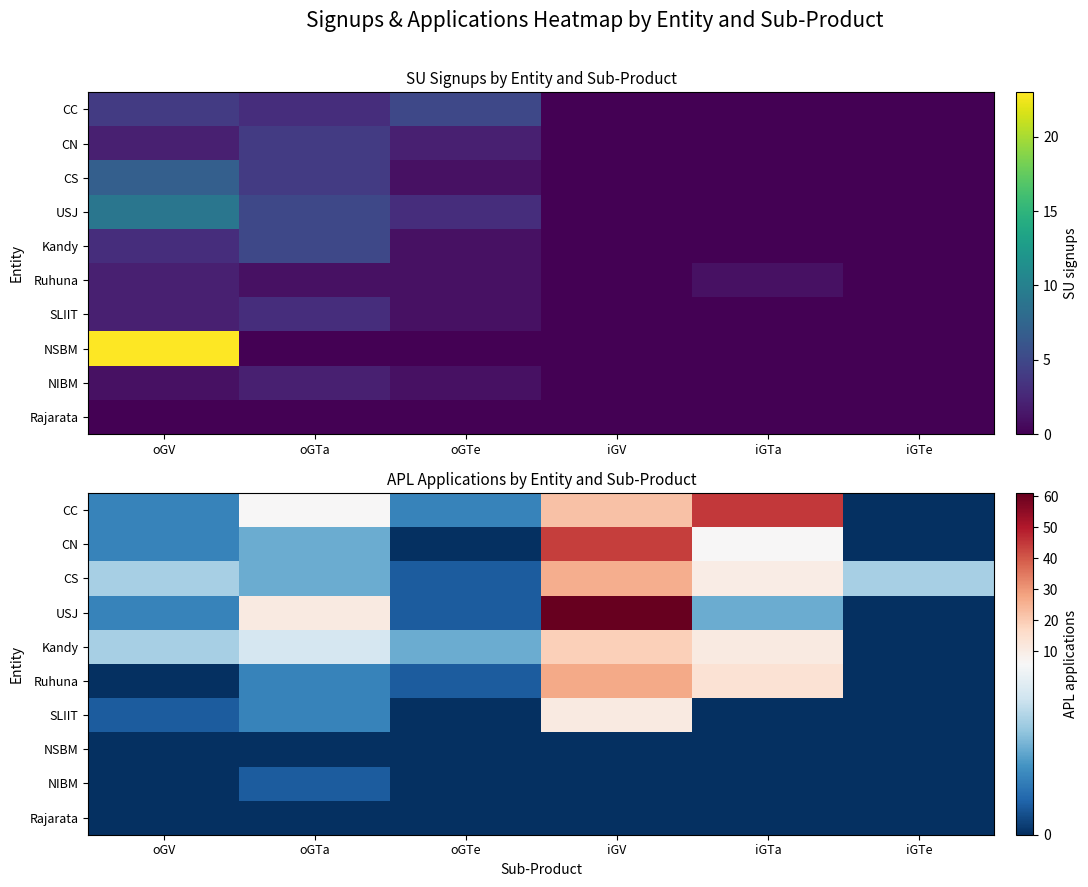

At which label is CN closest to 22?

iGTa